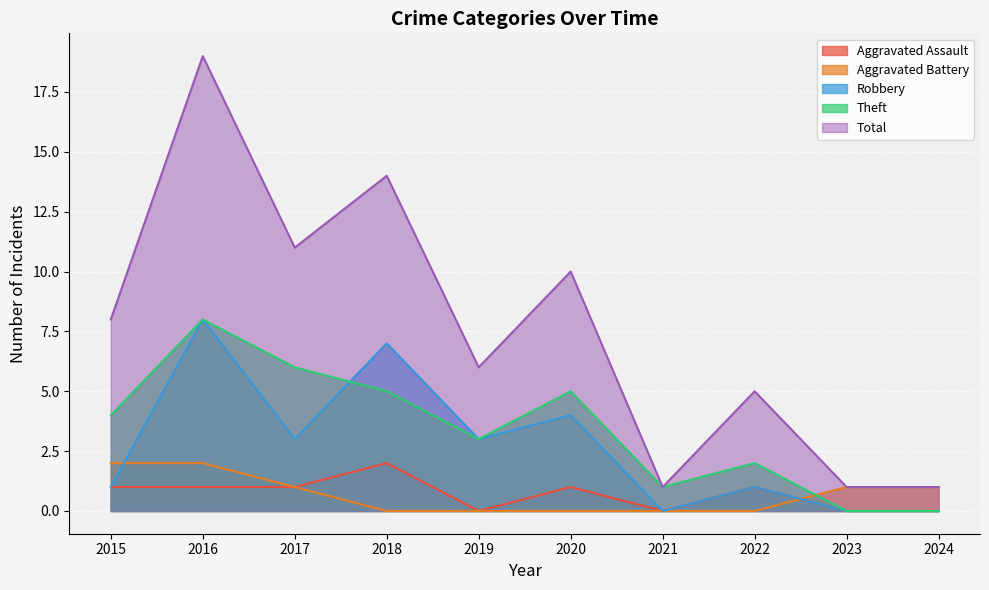

At how many categories does at least one series exceed 13?

2